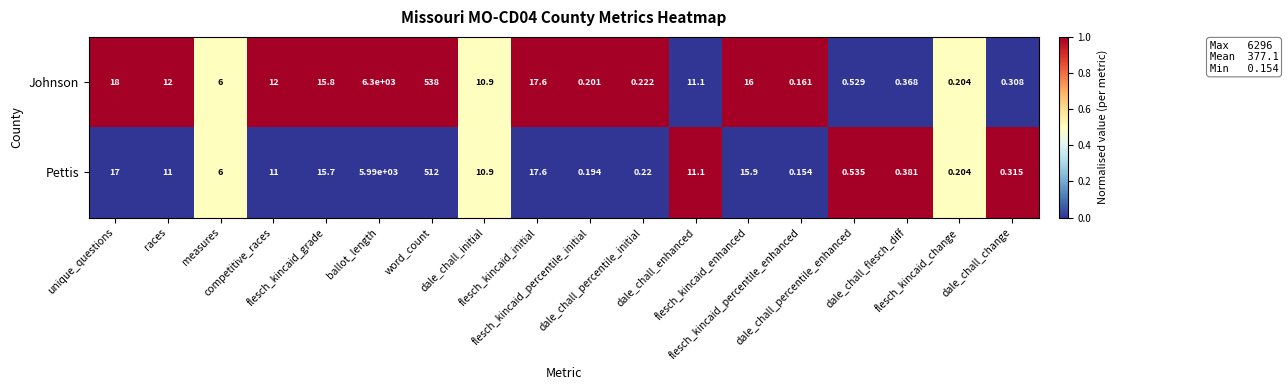

Which series has the largest total across all categories?

Johnson